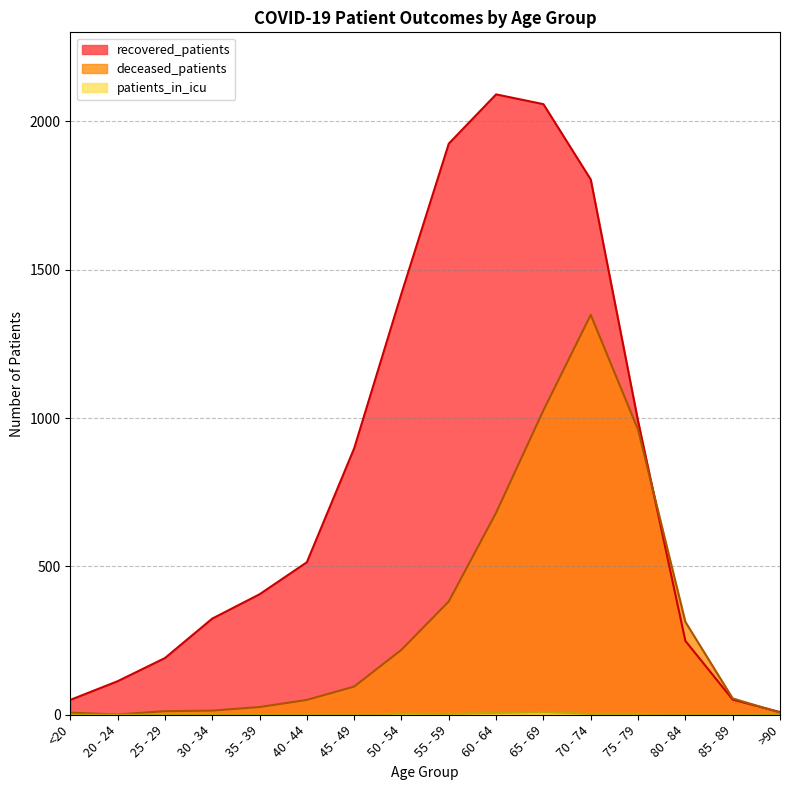

True or false: recovered_patients and patients_in_icu intersect in this chart.

False